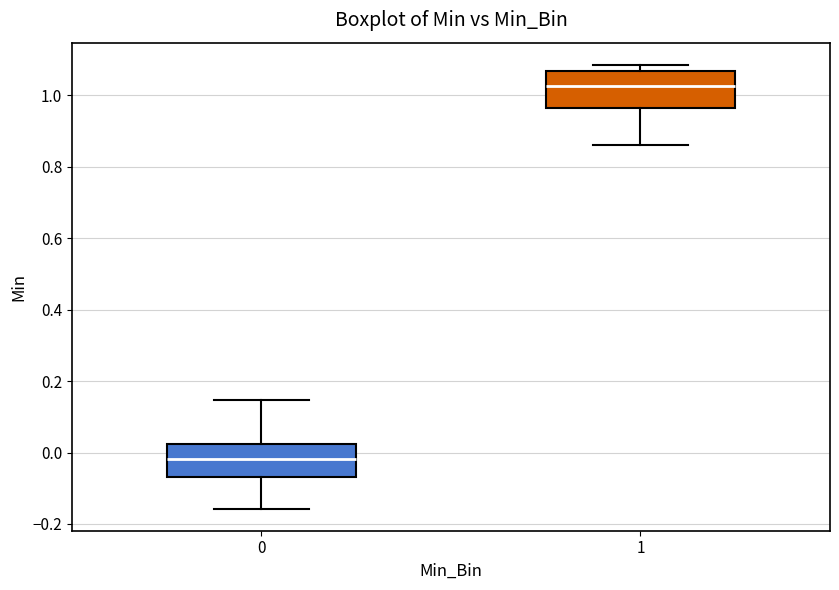

Reading left to right, read every box against the y-axis: the position of its median line, the range the box covers, and the ends of its whiskers. The values are not printed on the chart, so give them approximately, as read against the axis.

0: median -0.02, box -0.06 to 0.02, whiskers -0.16 to 0.14
1: median 1.02, box 0.96 to 1.06, whiskers 0.86 to 1.08